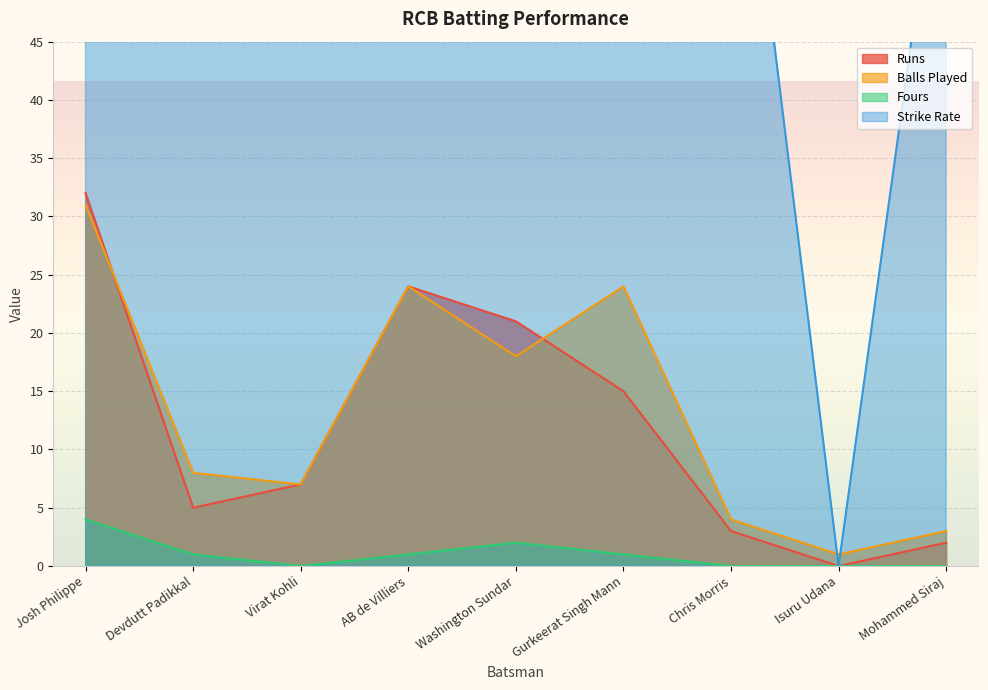

What is the highest value of the Strike Rate series?

116.7